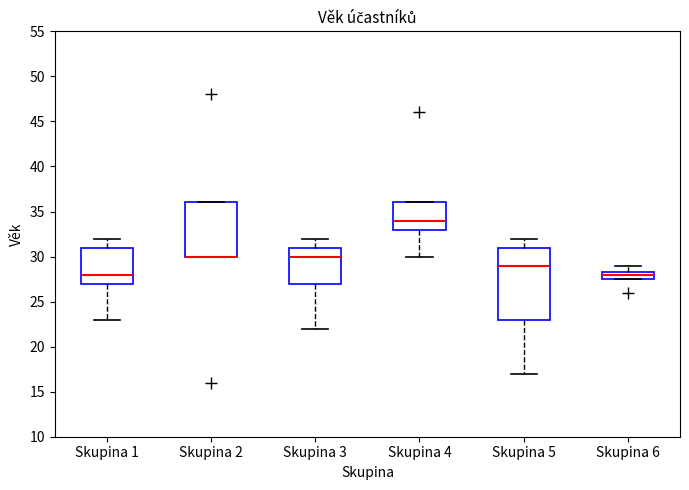

Comparing the boxes themselves (not the whiskers), which one is the tallest?

Skupina 5